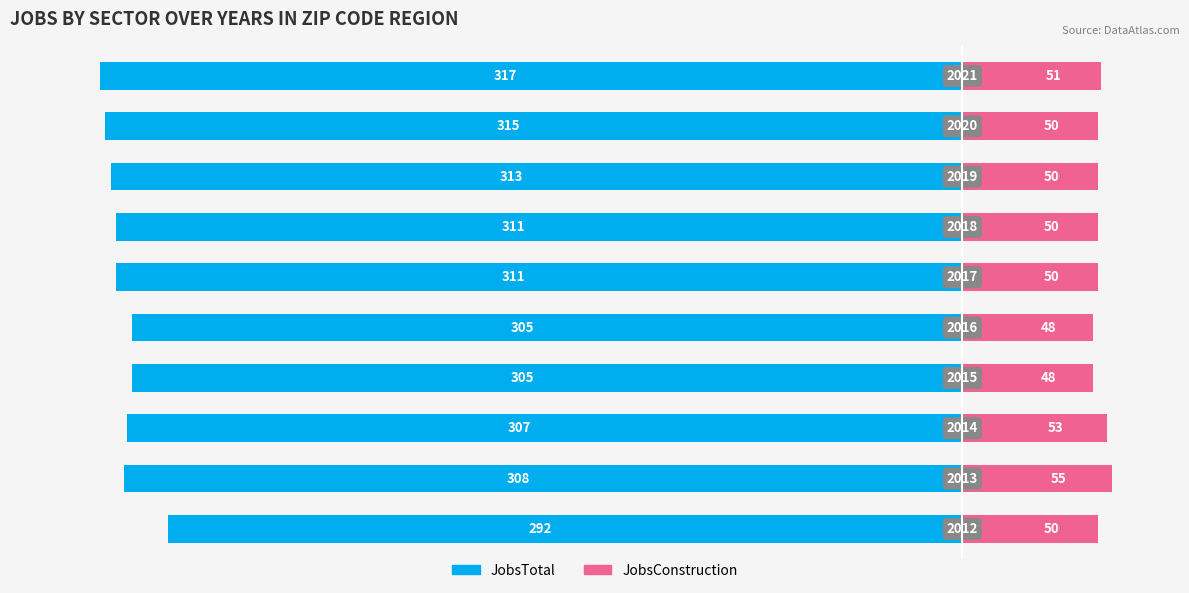

How many bars are there in each group?

2